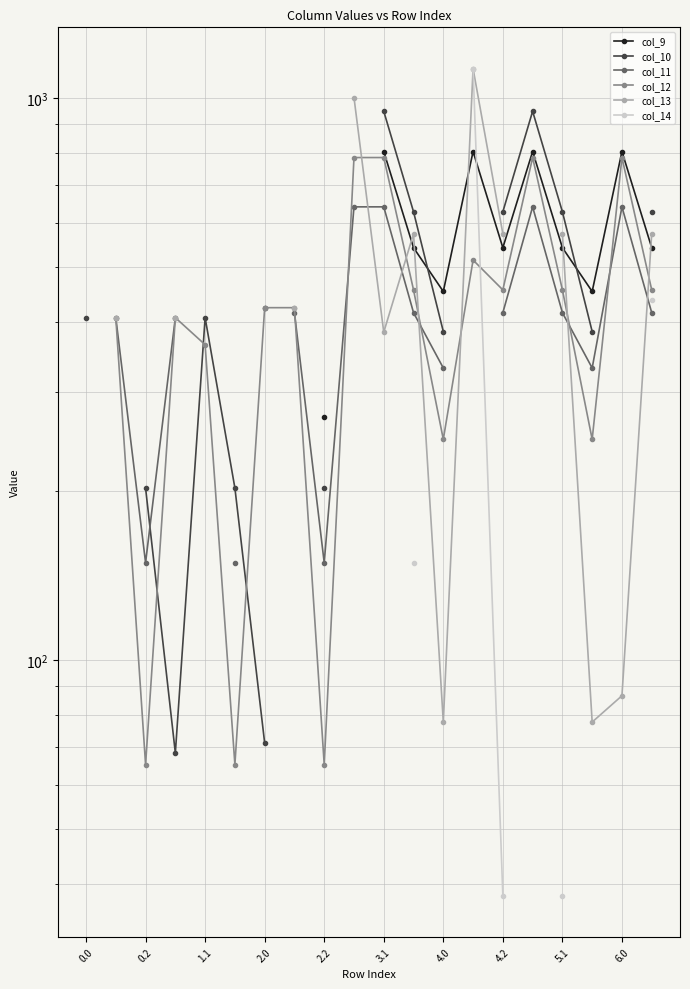

What are all the series names shown in the legend?

col_9, col_10, col_11, col_12, col_13, col_14